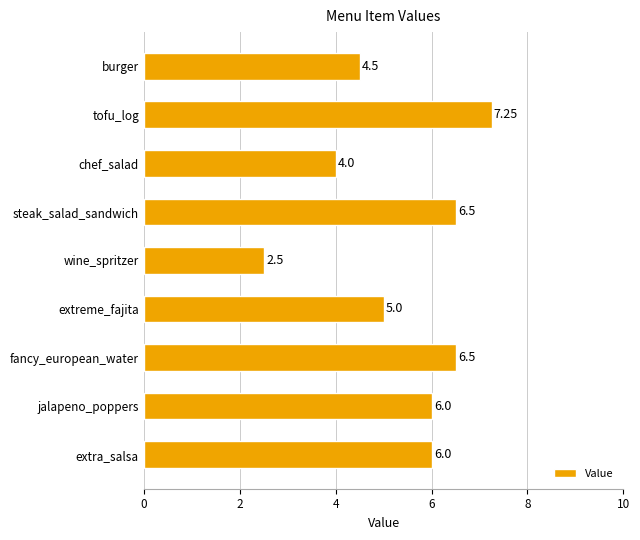

What is the label of the 2nd bar from the top?

tofu_log